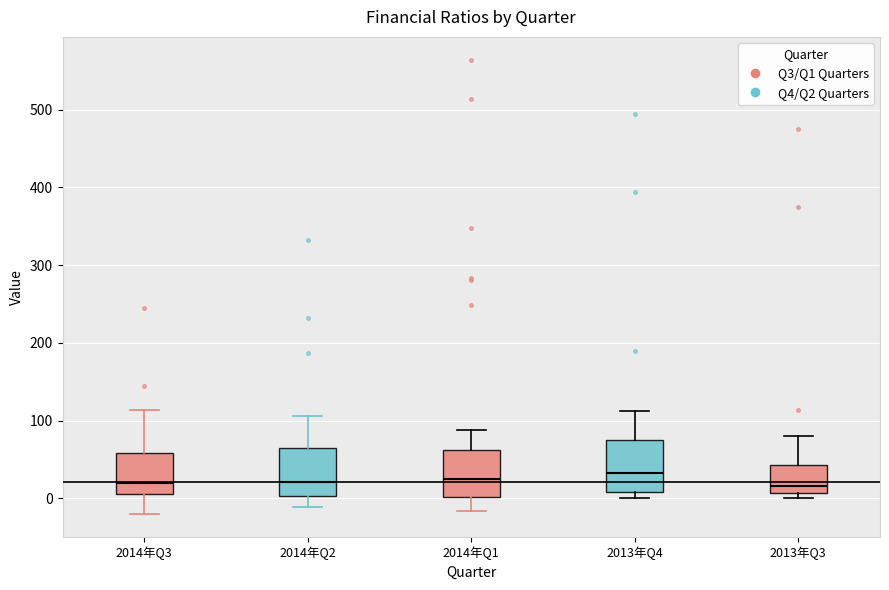

Reading left to right, read every box against the y-axis: the position of its median line, the range the box covers, and the ends of its whiskers. The values are not printed on the chart, so give them approximately, as read against the axis.

2014年Q3: median 20, box 10 to 60, whiskers -20 to 110
2014年Q2: median 20, box 0 to 60, whiskers -10 to 110
2014年Q1: median 20, box 0 to 60, whiskers -20 to 90
2013年Q4: median 30, box 10 to 80, whiskers 0 to 110
2013年Q3: median 20, box 10 to 40, whiskers 0 to 80